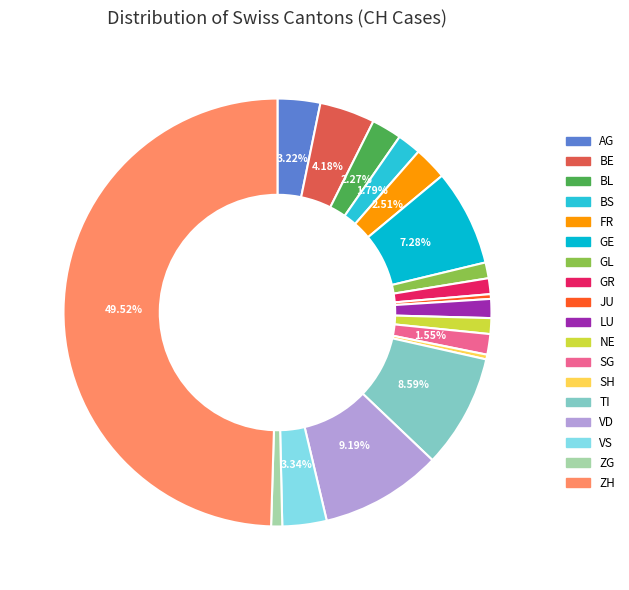

What percentage is the GL slice, to the nearest percent?

1%